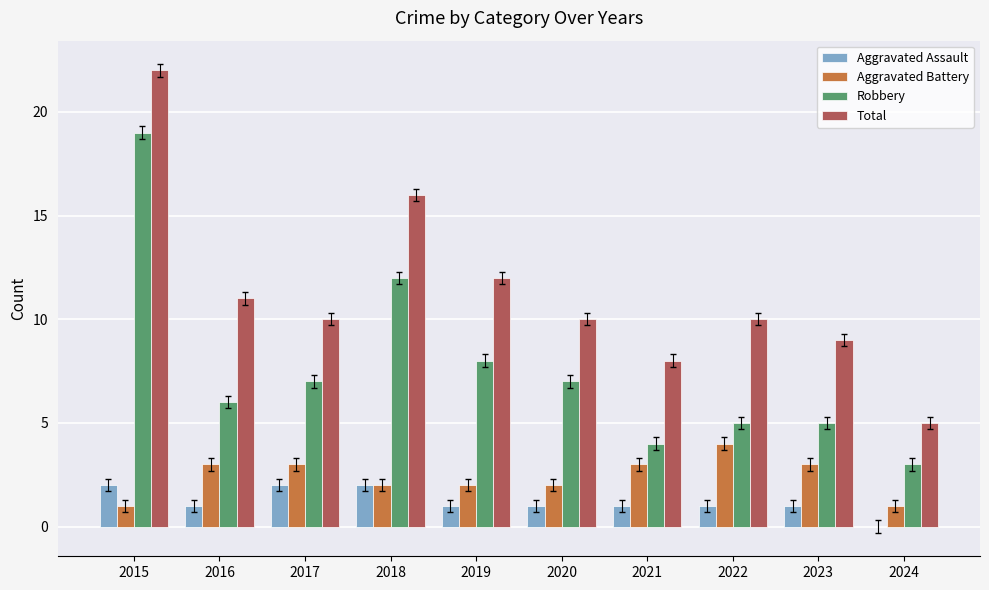

What is the greatest value displayed?

22